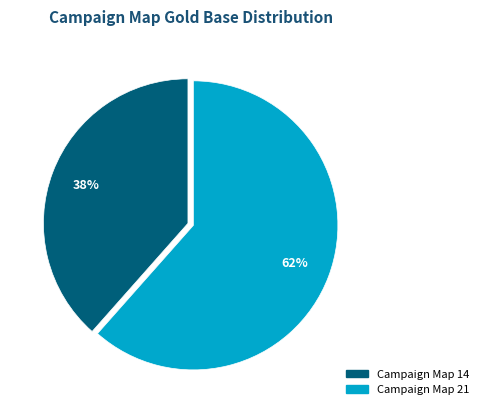

The Campaign Map 14 slice represents 38% of the pie. True or false?

True